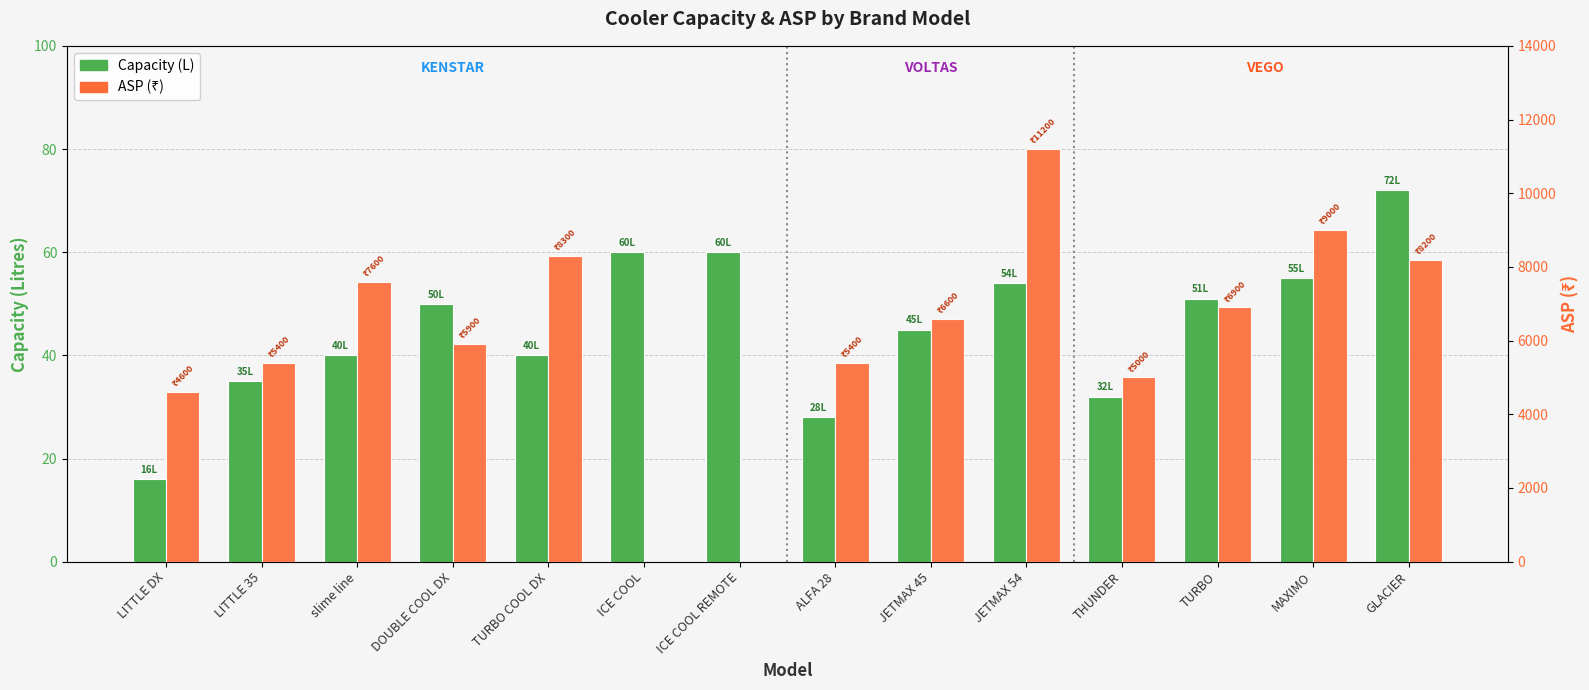

Read the Capacity (L) value at JETMAX 45.

45.0